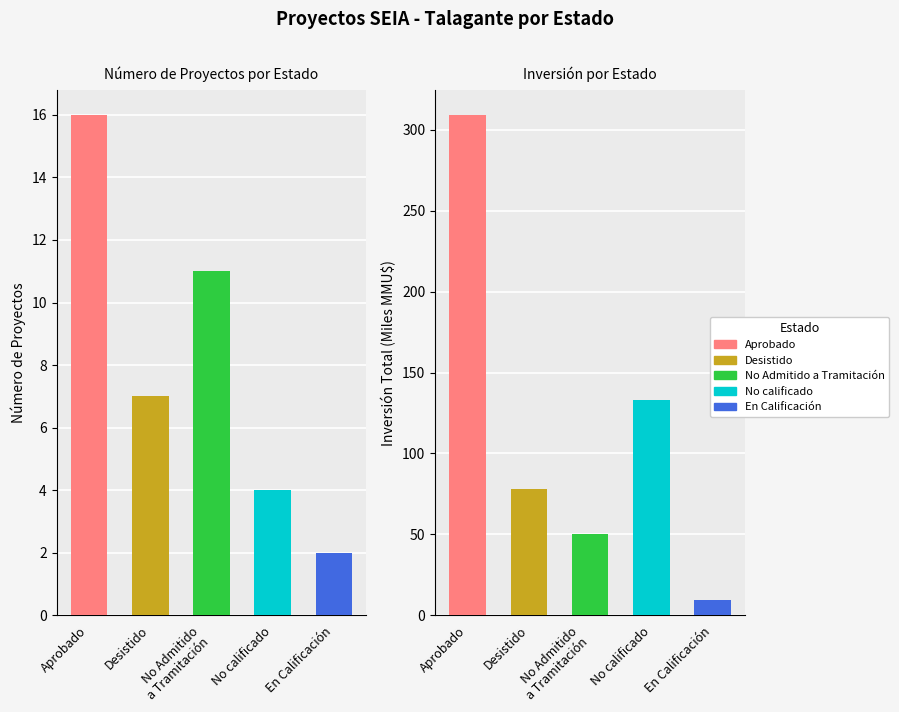

At which label does Count reach its peak?

Aprobado